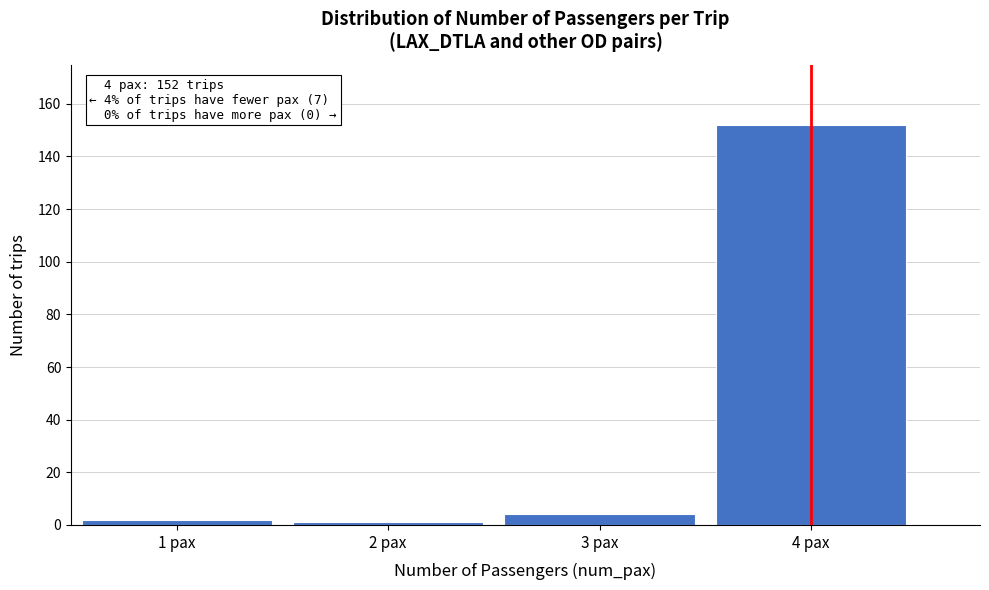

Reading left to right, what are all the values shown in this chart?

1 pax=2	2 pax=1	3 pax=4	4 pax=152